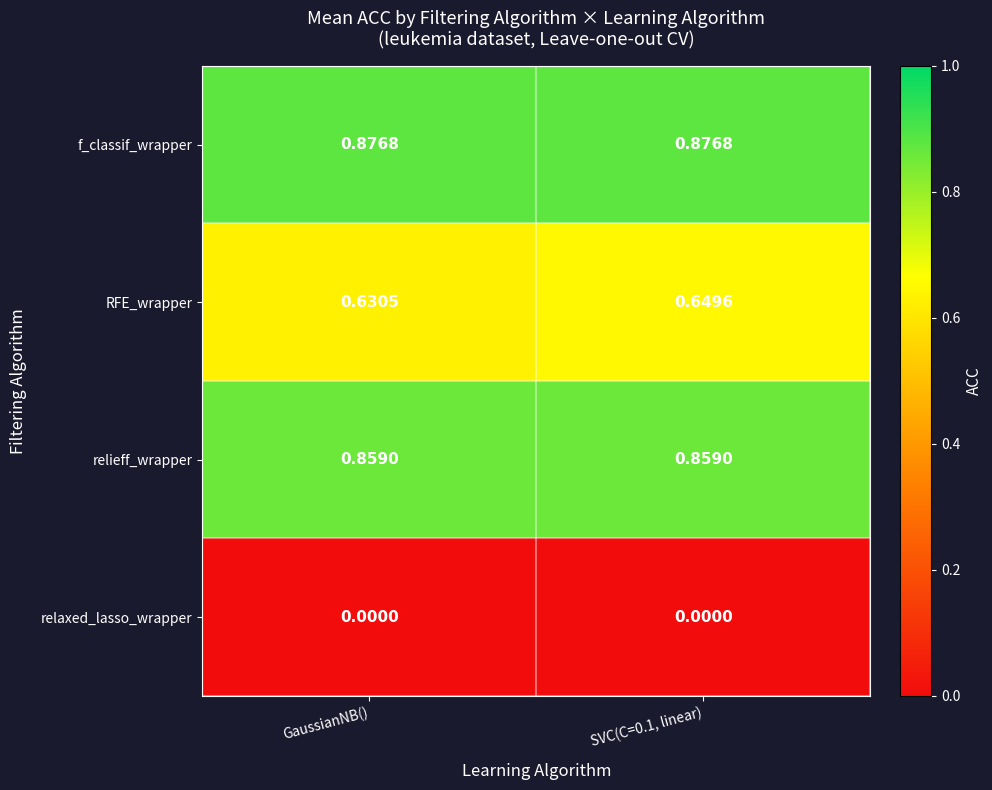

Is the value of relaxed_lasso_wrapper at GaussianNB() greater than the value of RFE_wrapper at GaussianNB()?

No